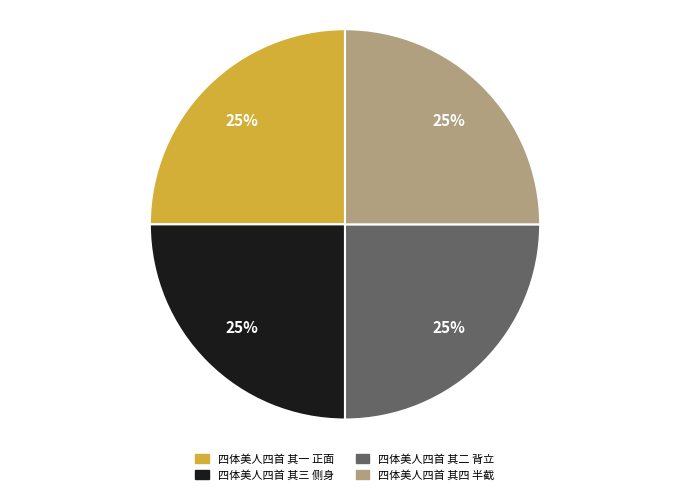

Does 四体美人四首 其一 正面 account for over 50% of the chart?

No